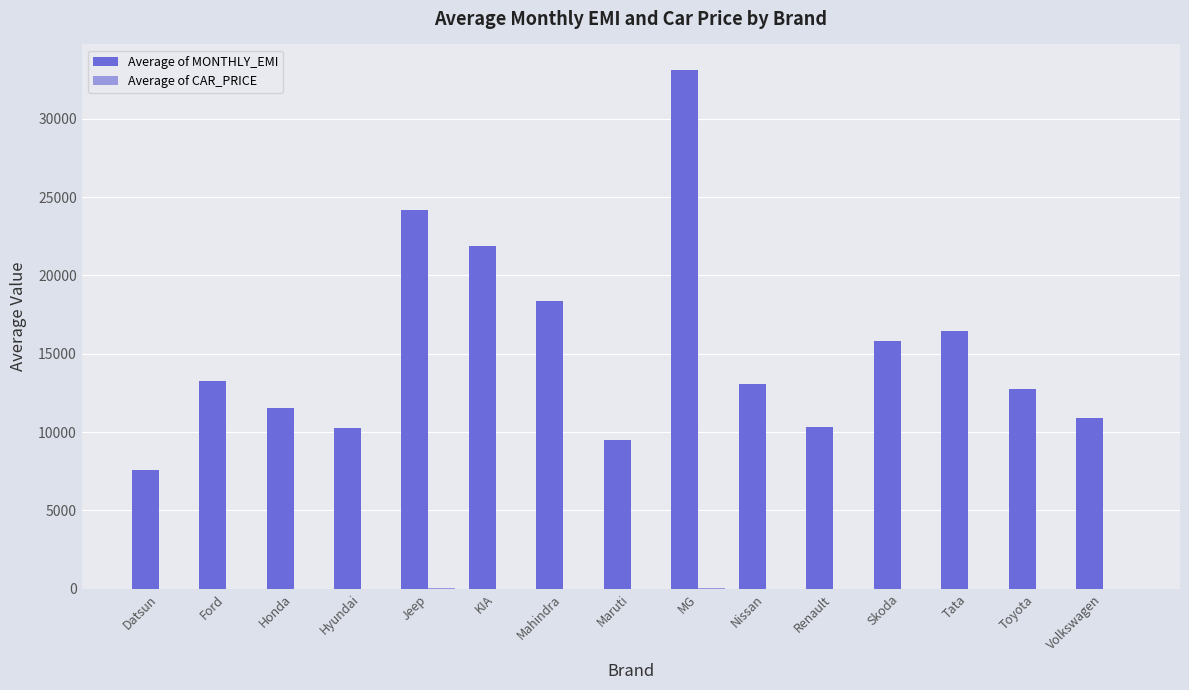

What is the total value across all series at Honda?

11562.5